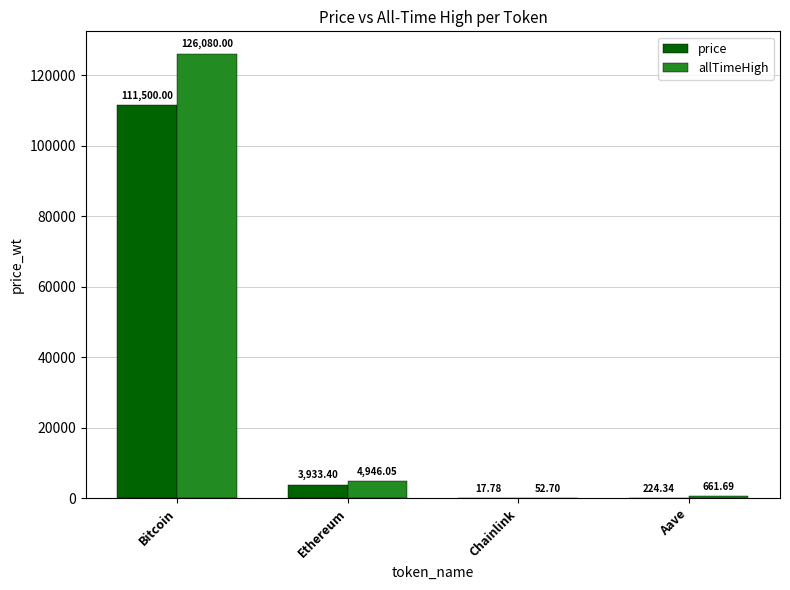

Which category has the highest value in the allTimeHigh series?

Bitcoin